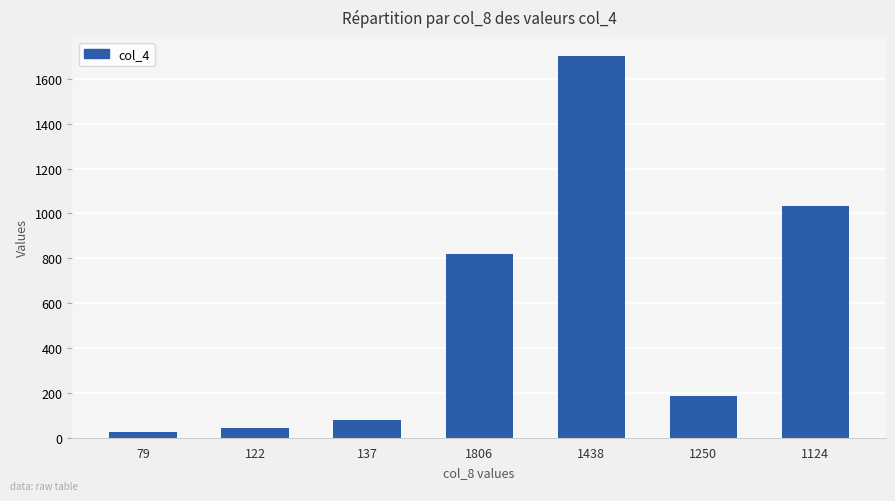

What is the greatest value displayed?

1702